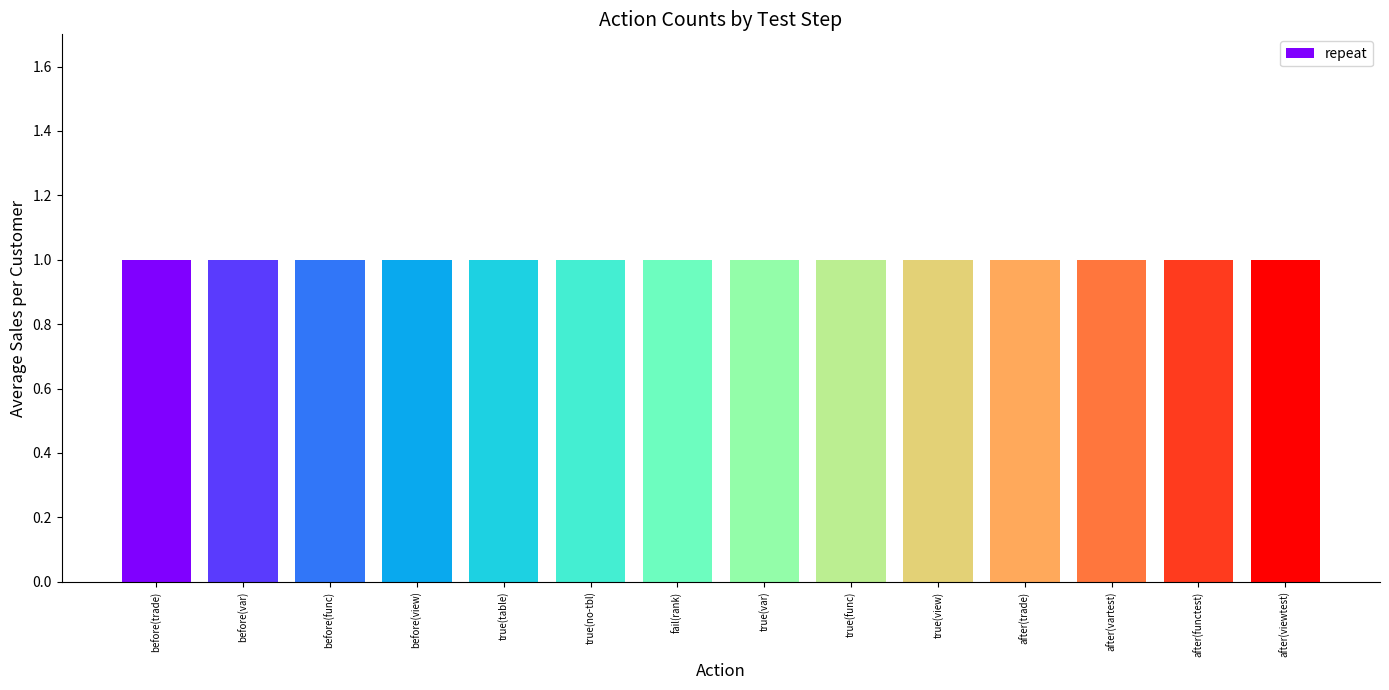

Are the bars grouped side by side (vs. stacked)?

Yes